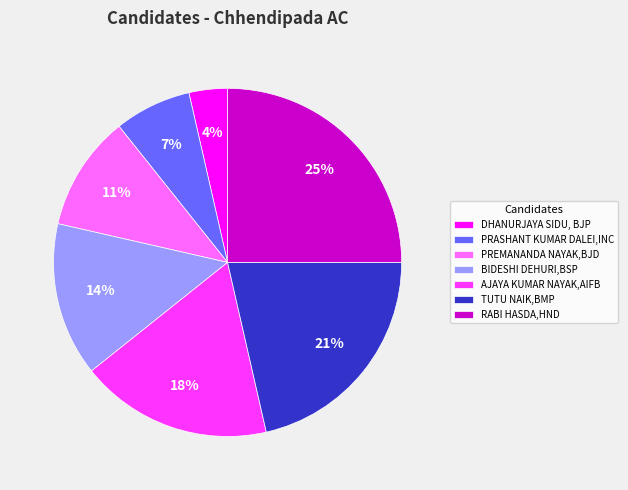

To the nearest percent, what percentage of the pie is PREMANANDA NAYAK,BJD?

11%